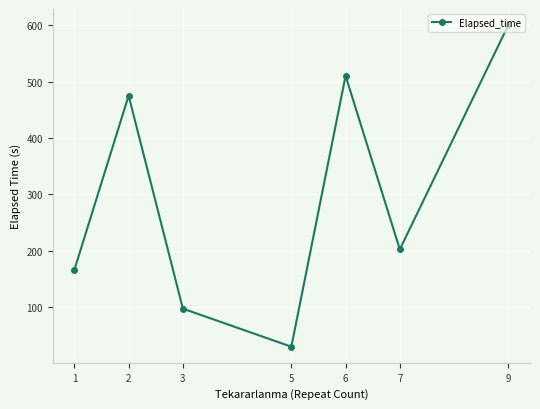

What is the maximum value shown in the chart?

600.0